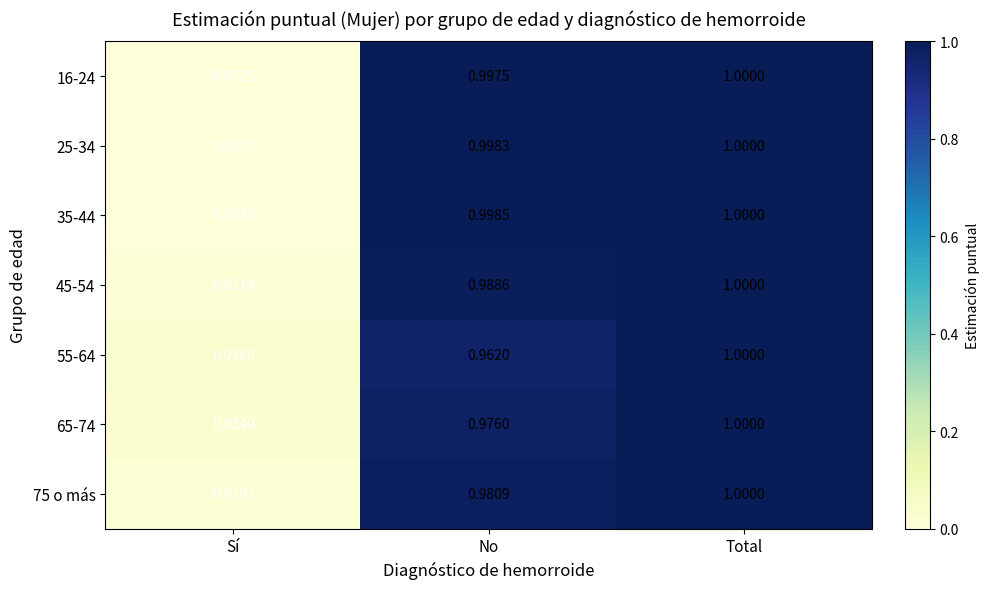

Which series changed the most between Sí and Total?

35-44